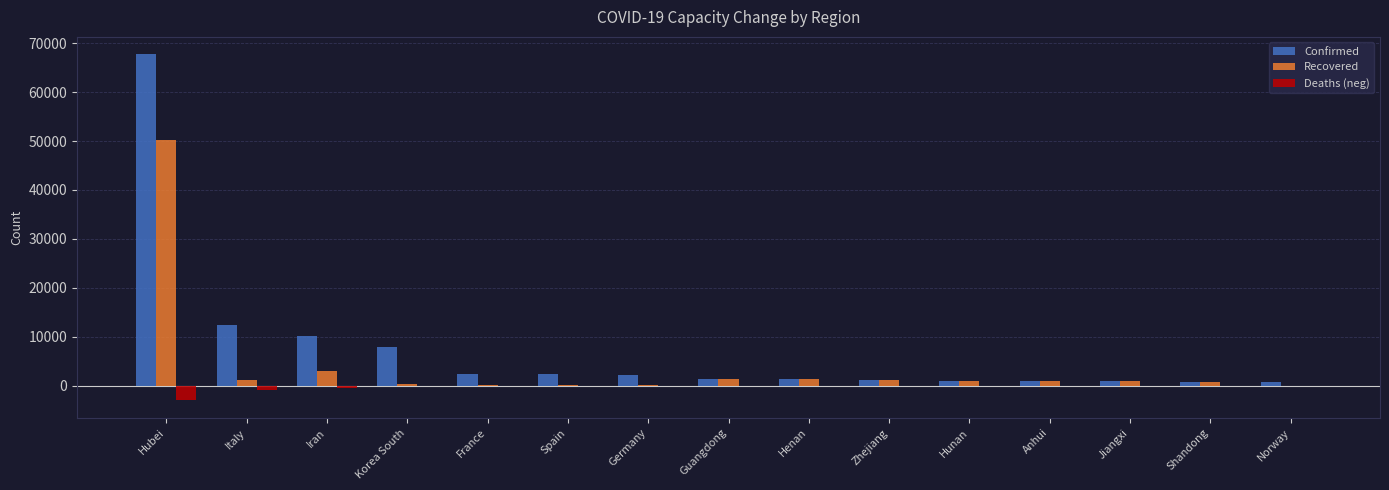

Is the value of Deaths (neg) at Korea South greater than the value of Confirmed at Anhui?

No